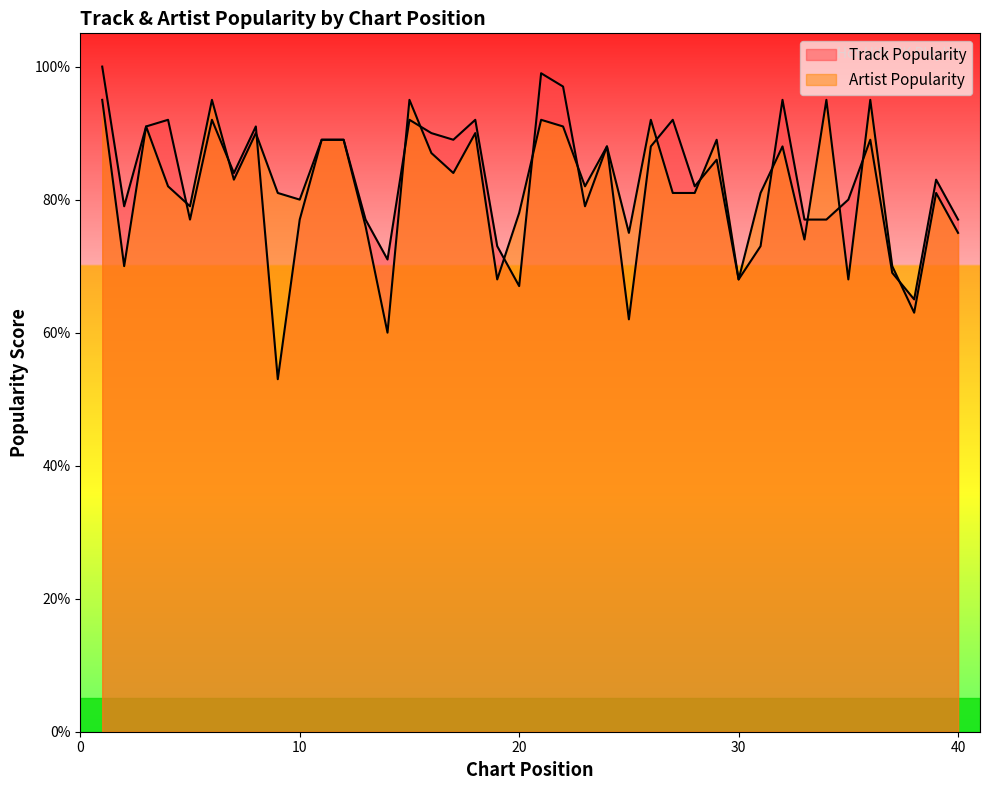

Which series ends up on top after the final intersection of Track Popularity and Artist Popularity?

Track Popularity